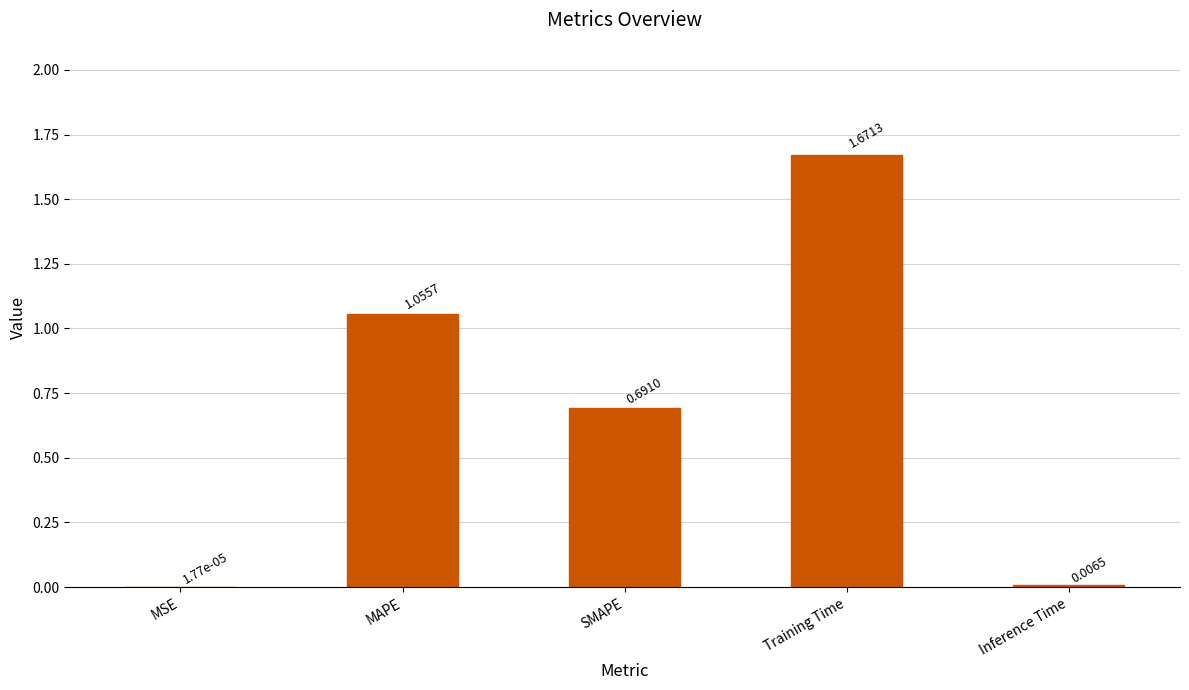

At which label is the value closest to 0?

MSE